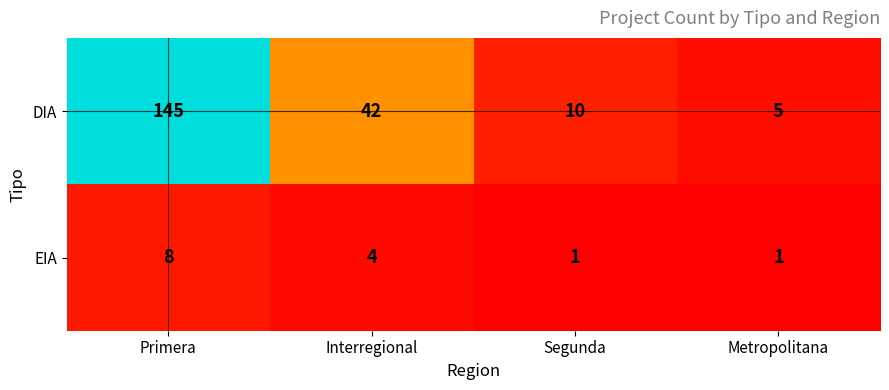

Count the number of categories in the chart.

4